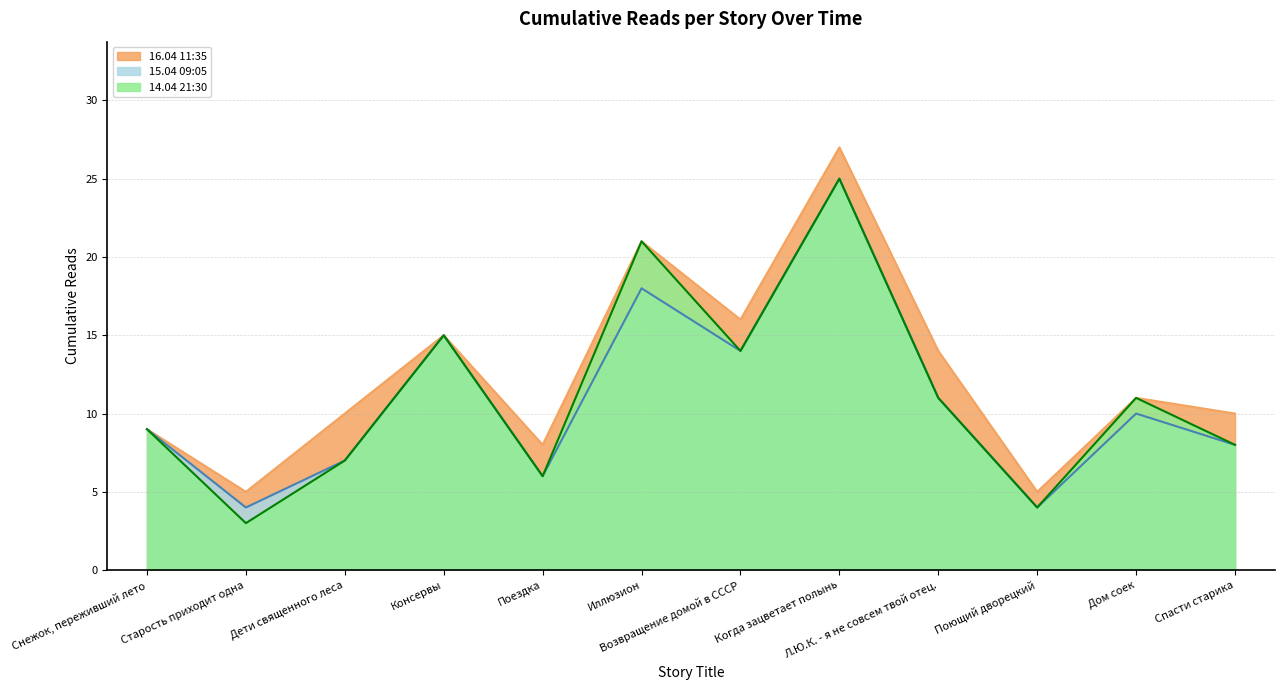

List the series in order of their peak value, lowest first.

14.04 21:30, 15.04 09:05, 16.04 11:35